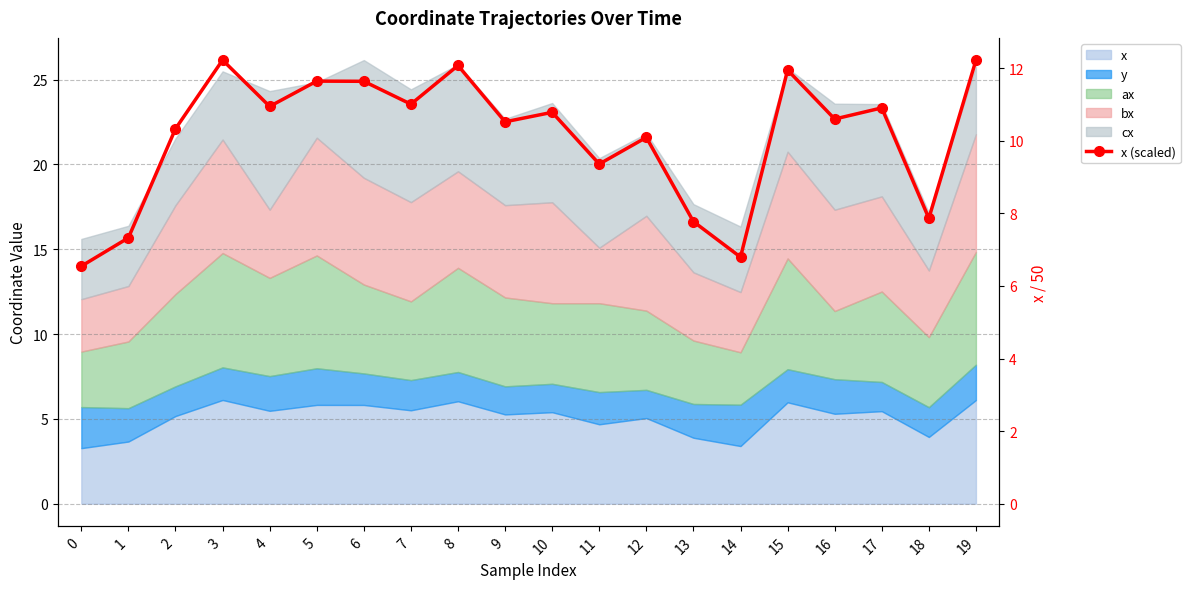

Approximately how many times larger is the value at 18 compared to 9?

0.7